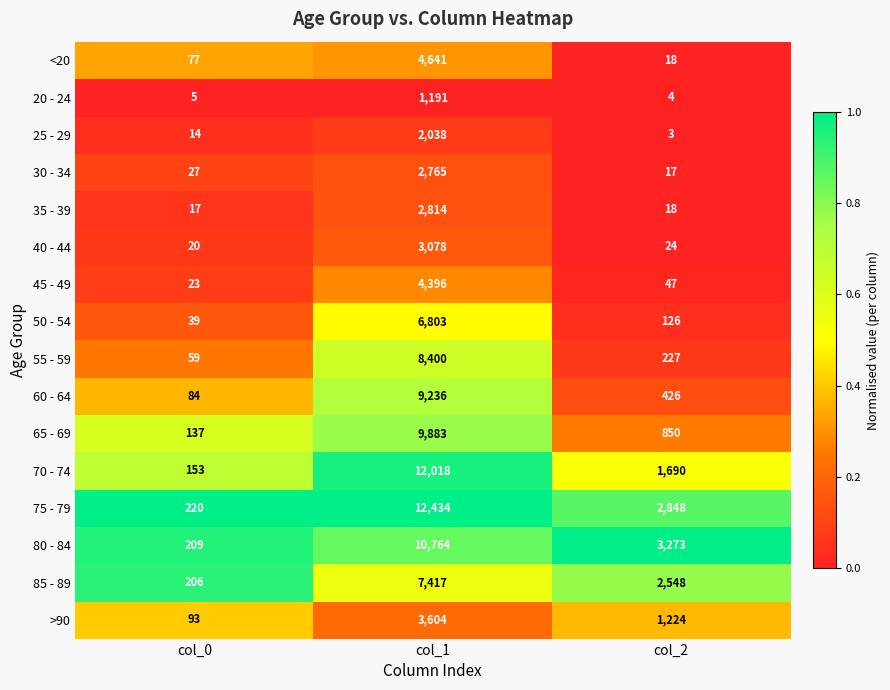

What is the sum of the 80 - 84 values at col_0 and col_1?

10973